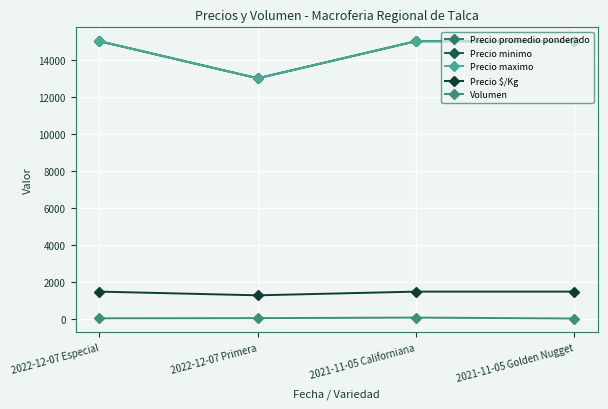

Reading right to left, list all the values displayed in this chart.

Precio promedio ponderado: 15000	15000	13000	15000
Precio minimo: 15000	15000	13000	15000
Precio maximo: 15000	15000	13000	15000
Precio $/Kg: 1500	1500	1300	1500
Volumen: 50	100	70	60